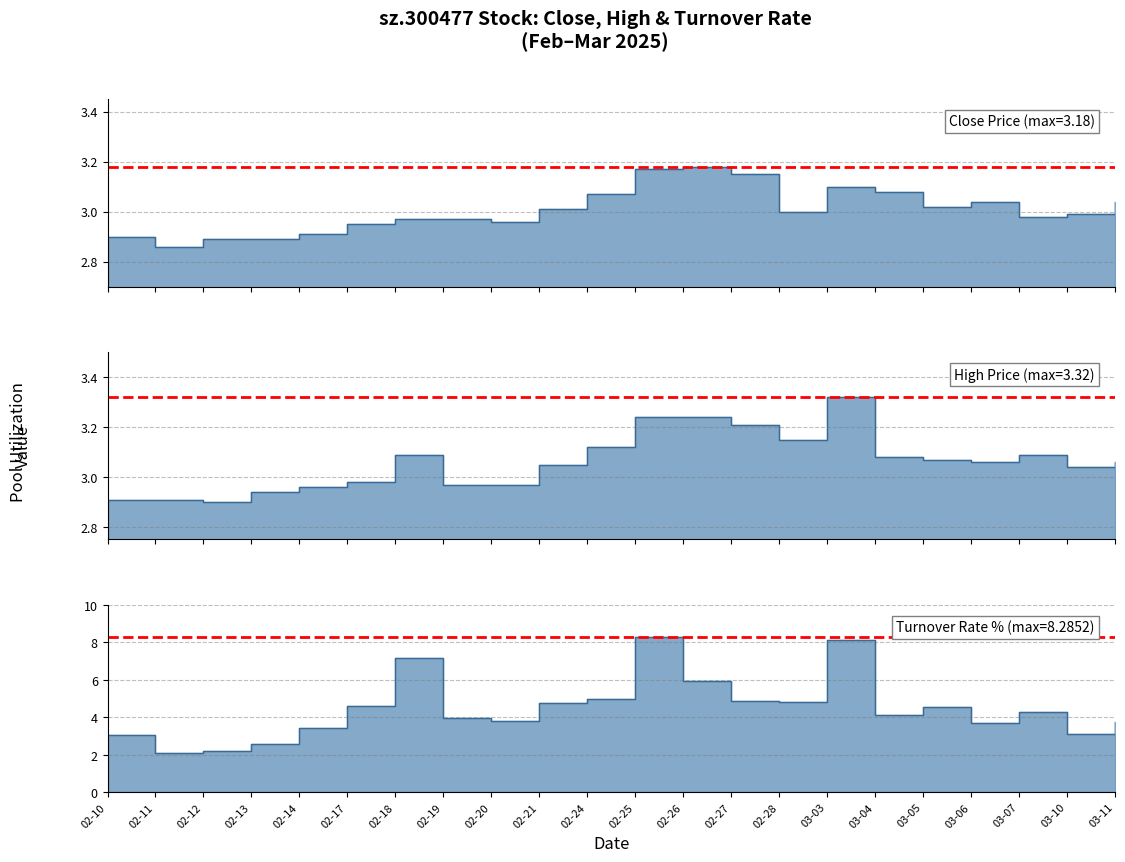

What is the spread (max minus min) of values at 03-11?

0.7